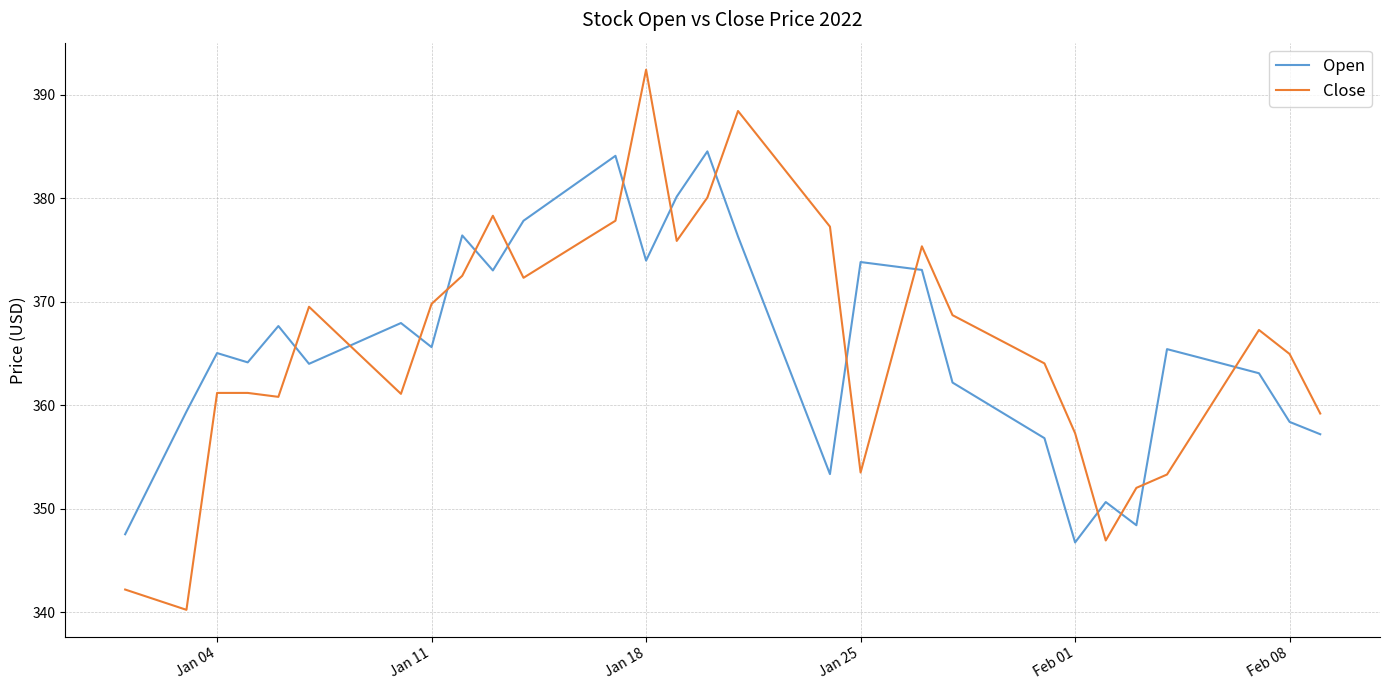

What is the difference between the maximum and minimum values in the Open series?

37.8